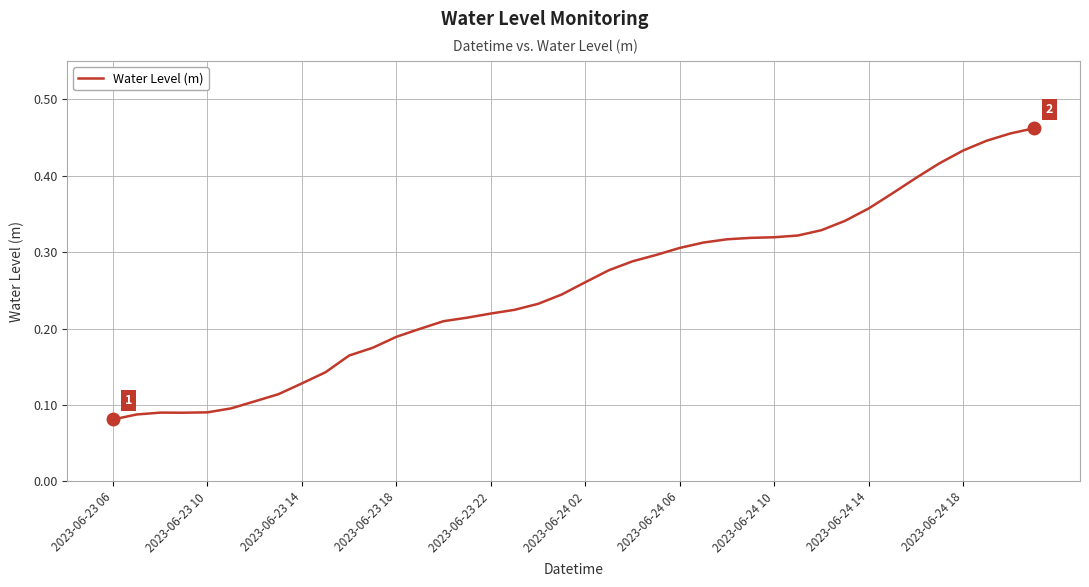

Reading left to right, extract all data points from this chart.

0.1	0.1	0.1	0.1	0.1	0.1	0.1	0.1	0.1	0.1	0.2	0.2	0.2	0.2	0.2	0.2	0.2	0.2	0.2	0.2	0.3	0.3	0.3	0.3	0.3	0.3	0.3	0.3	0.3	0.3	0.3	0.3	0.4	0.4	0.4	0.4	0.4	0.4	0.5	0.5